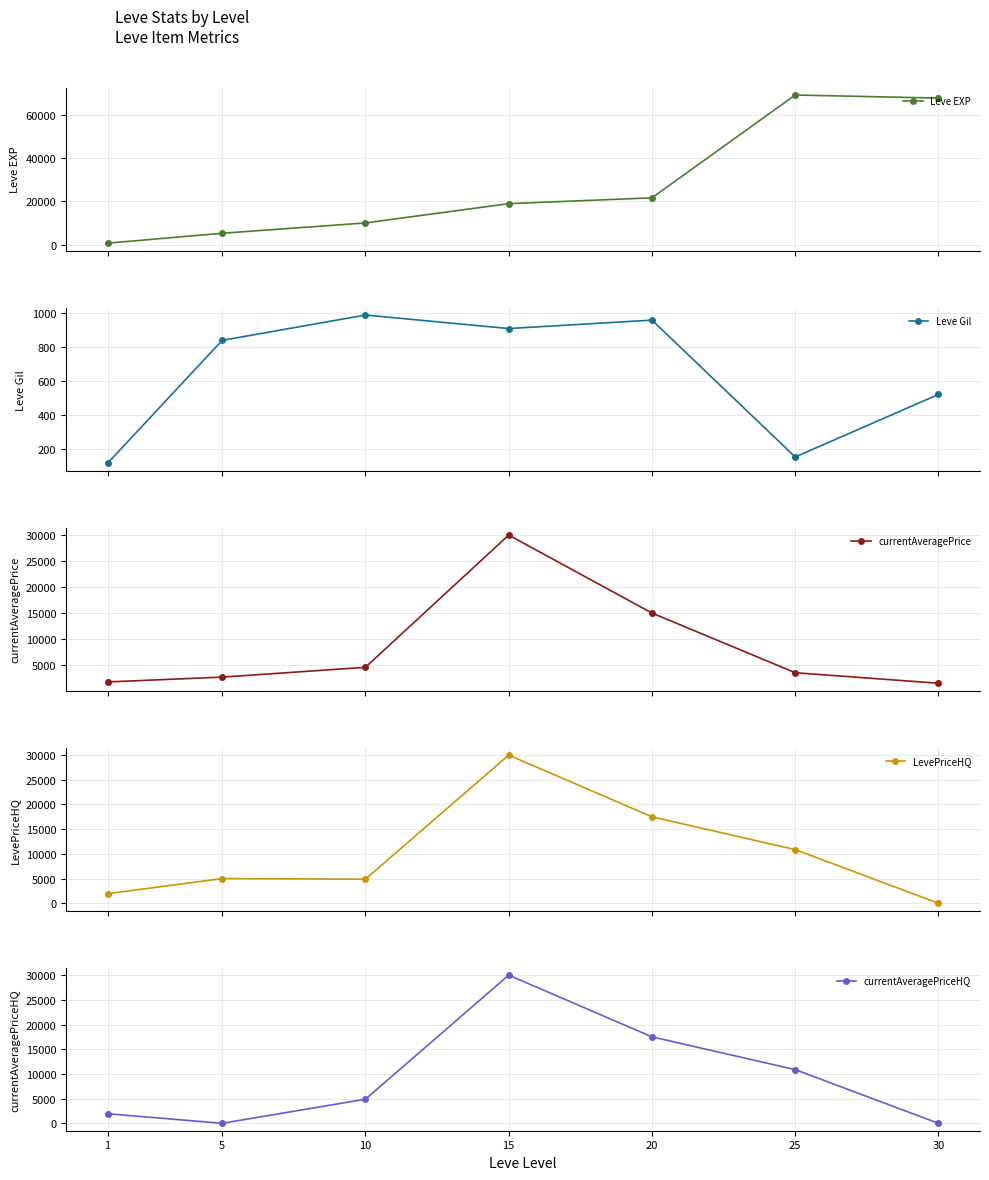

The LevePriceHQ series shows 30000.0 at 15. True or false?

True